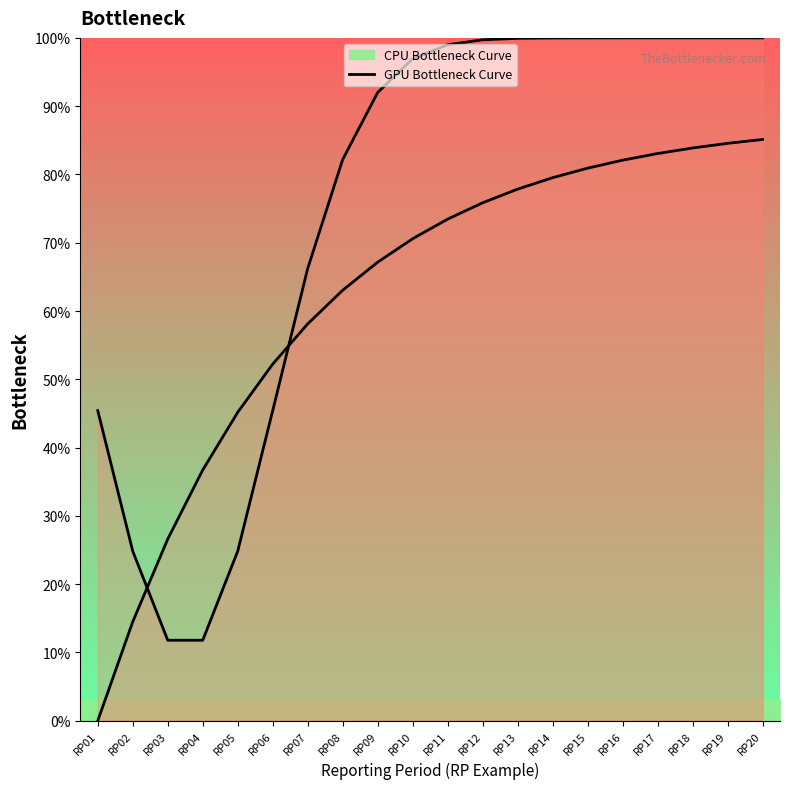

Which series has the largest total across all categories?

CPU Bottleneck Curve